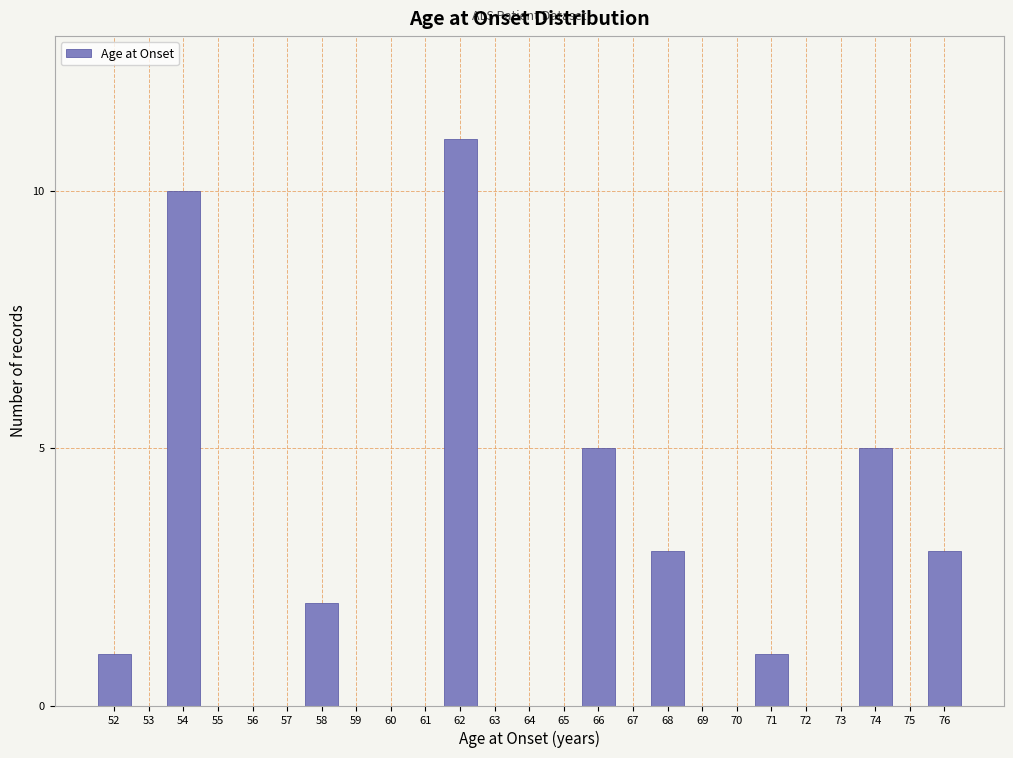

Reading left to right, transcribe all the data shown in this chart.

52=1	53=0	54=10	55=0	56=0	57=0	58=2	59=0	60=0	61=0	62=11	63=0	64=0	65=0	66=5	67=0	68=3	69=0	70=0	71=1	72=0	73=0	74=5	75=0	76=3